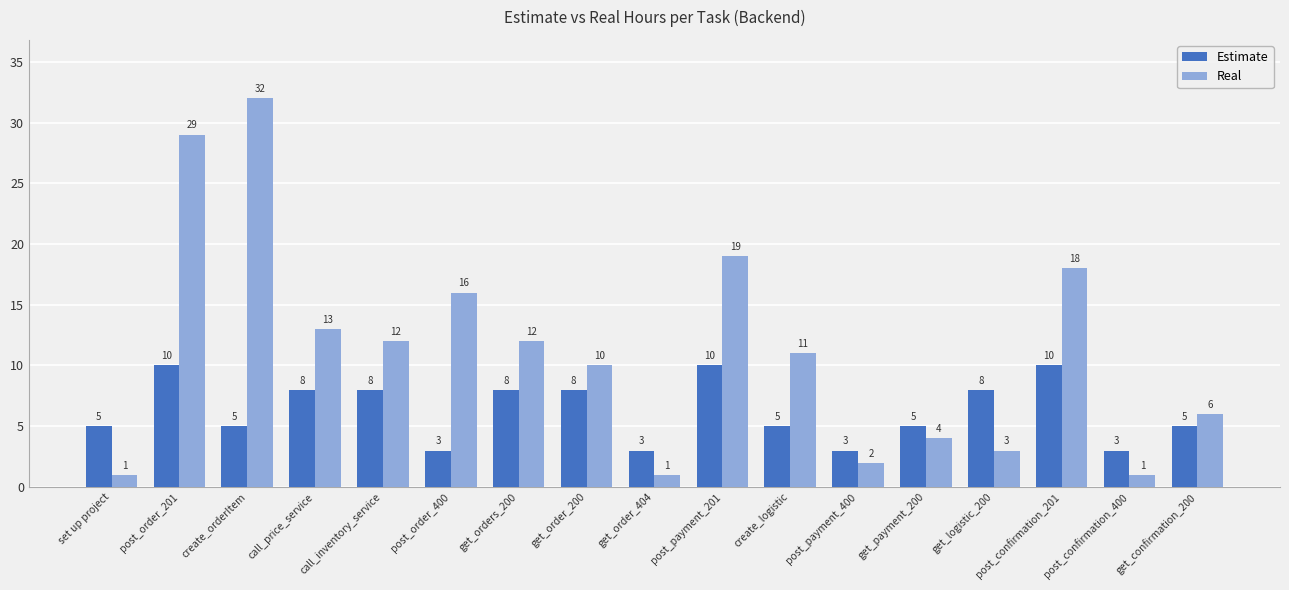

How many bars are there in total?

34